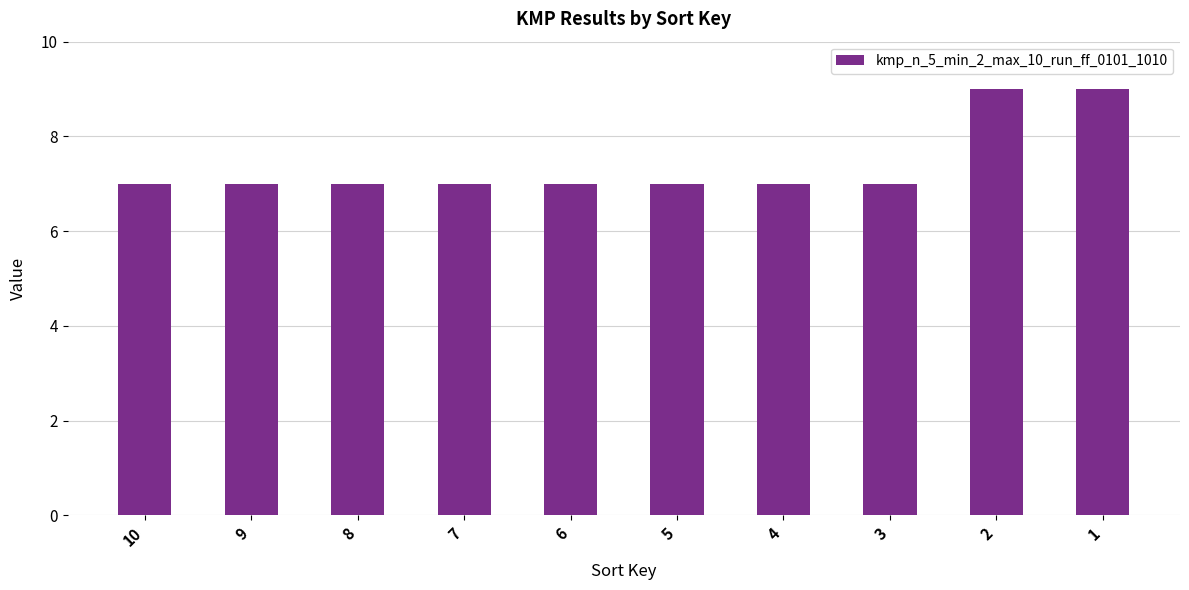

What is the ratio of the value at 3 to the value at 2?

0.8